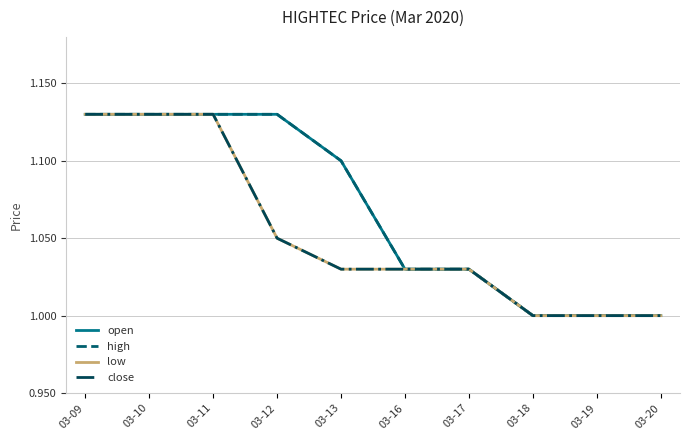

What is the difference between the maximum and minimum values in the low series?

0.1